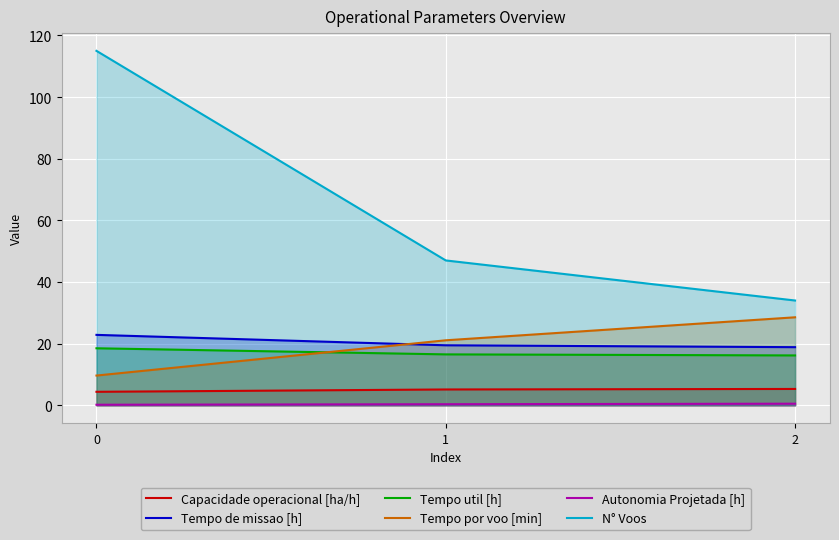

Count the number of categories in the chart.

3